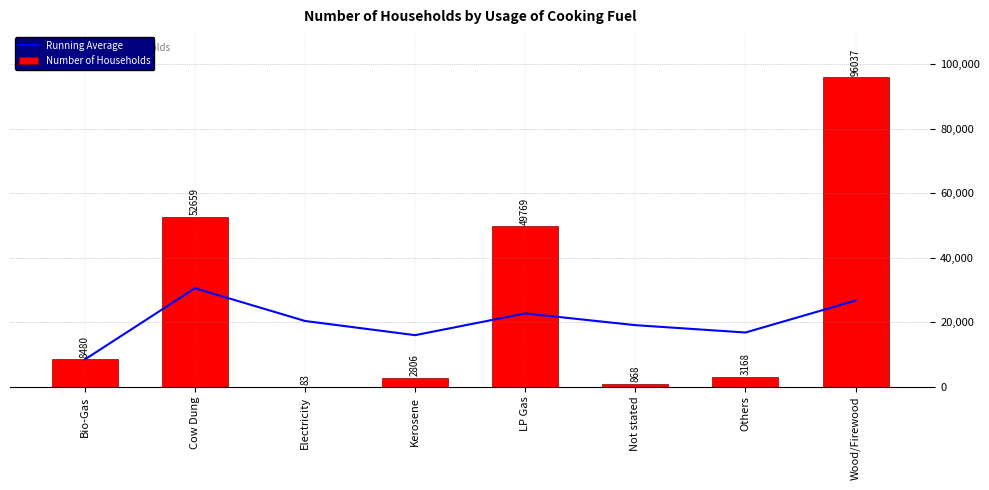

List the labels in order of Running Average value, largest first.

Cow Dung, Wood/Firewood, LP Gas, Electricity, Not stated, Others, Kerosene, Bio-Gas